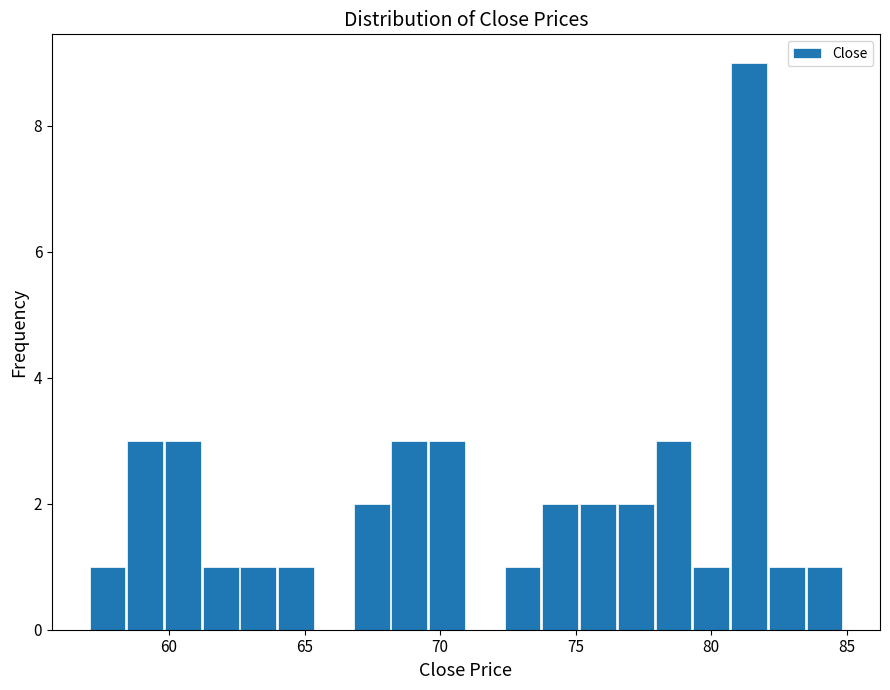

Around what value on the x-axis is the tallest bar? Give the approximate position of its centre, as read against the axis.

81.5